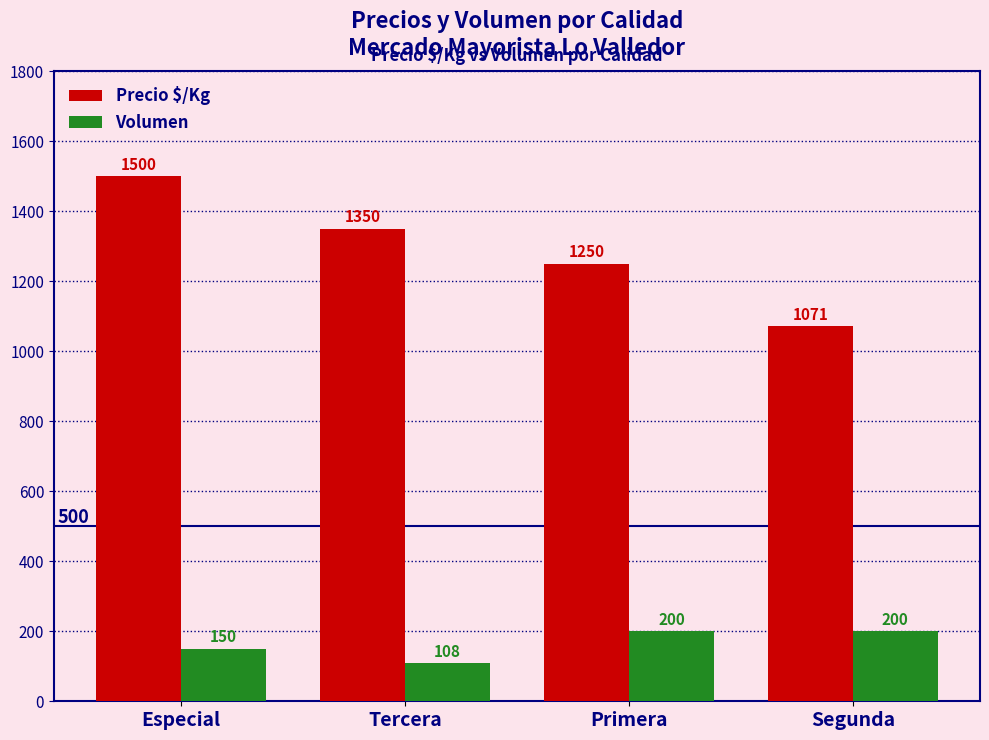

Between Especial and Primera, which series saw the biggest shift?

Precio $/Kg